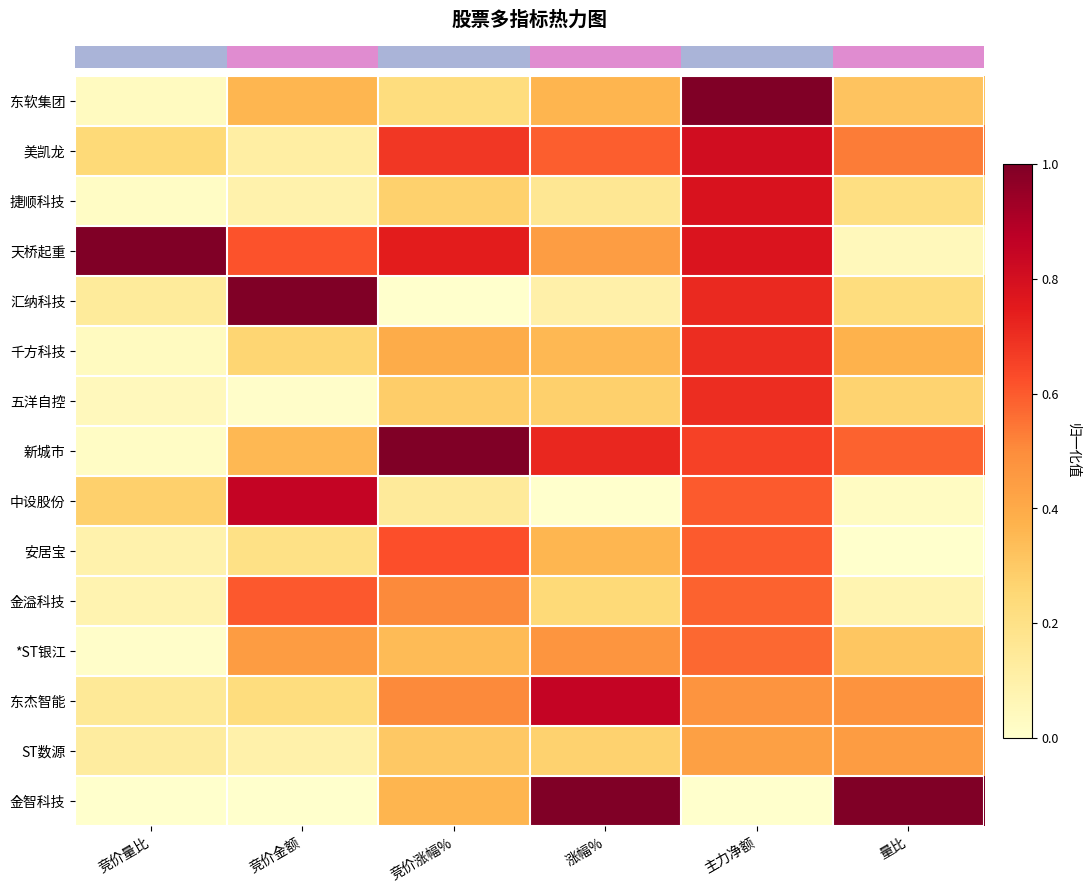

At which category is the sum across all series the highest?

主力净额